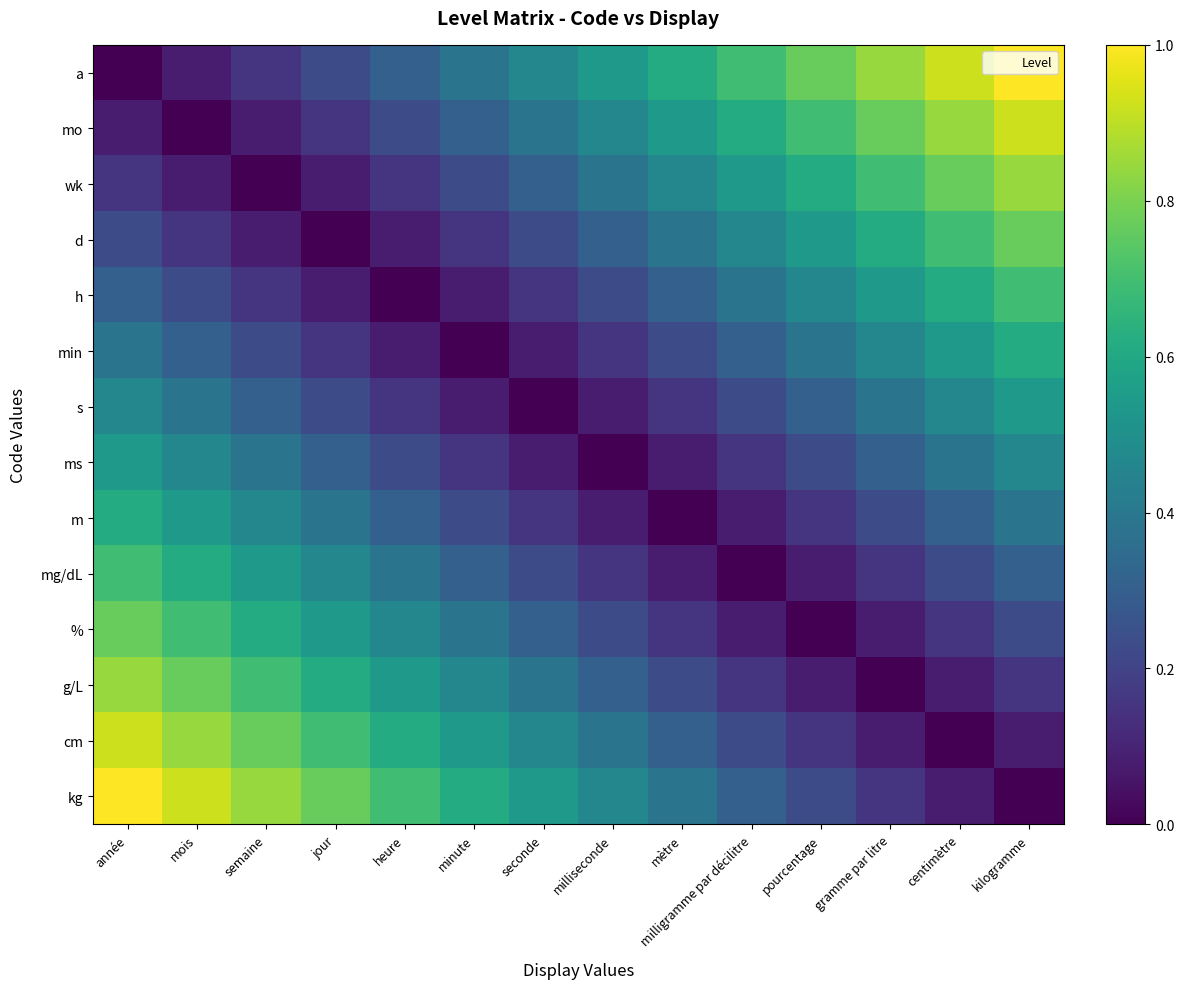

Which category has the lowest value across all series?

année